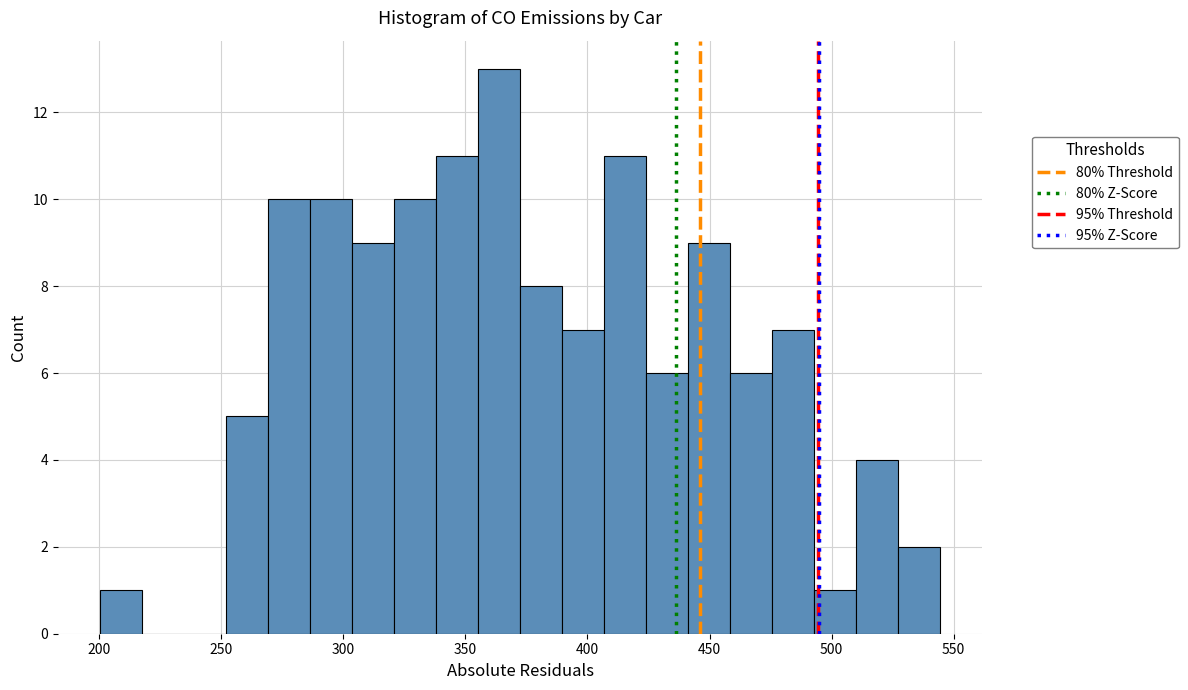

Around what value on the x-axis is the tallest bar? Give the approximate position of its centre, as read against the axis.

365